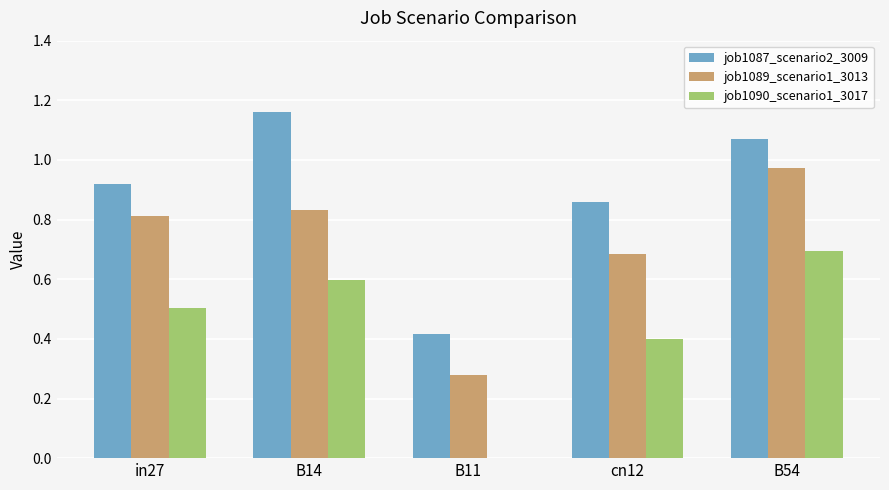

What is the sum of all job1089_scenario1_3013 values?

3.6